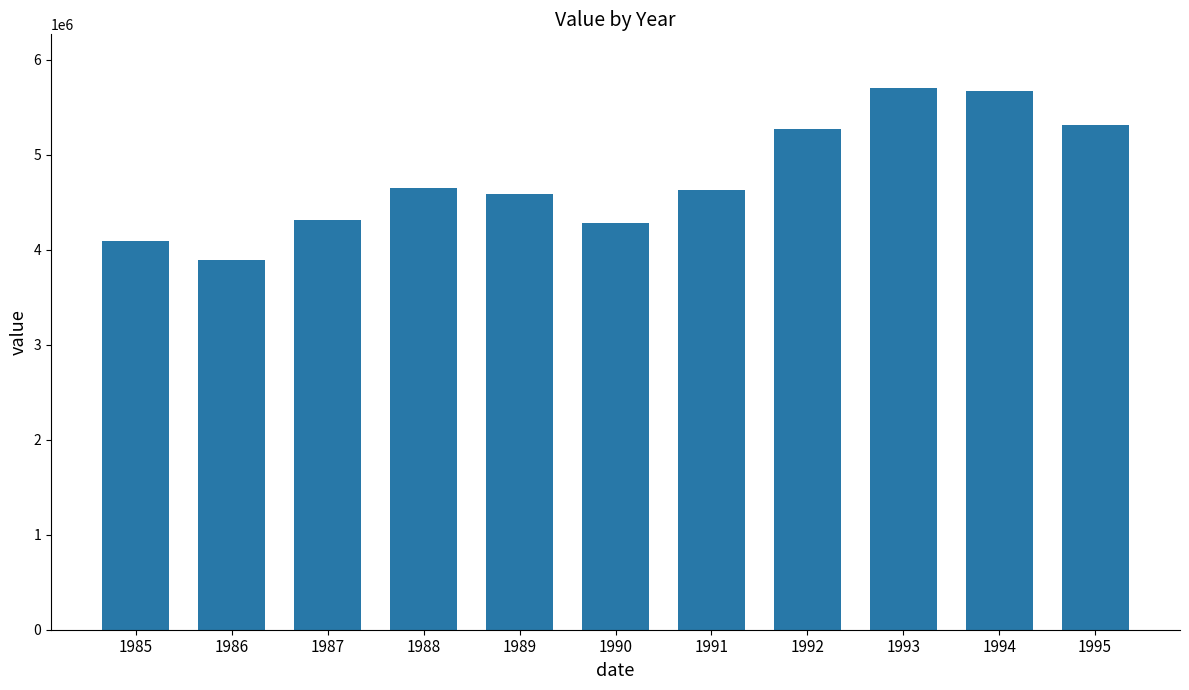

What is the value of the 8th bar from the left?

5267608